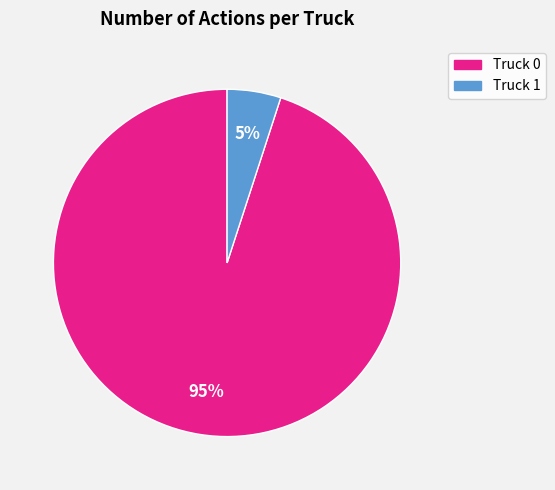

How many slices are in this pie chart?

2